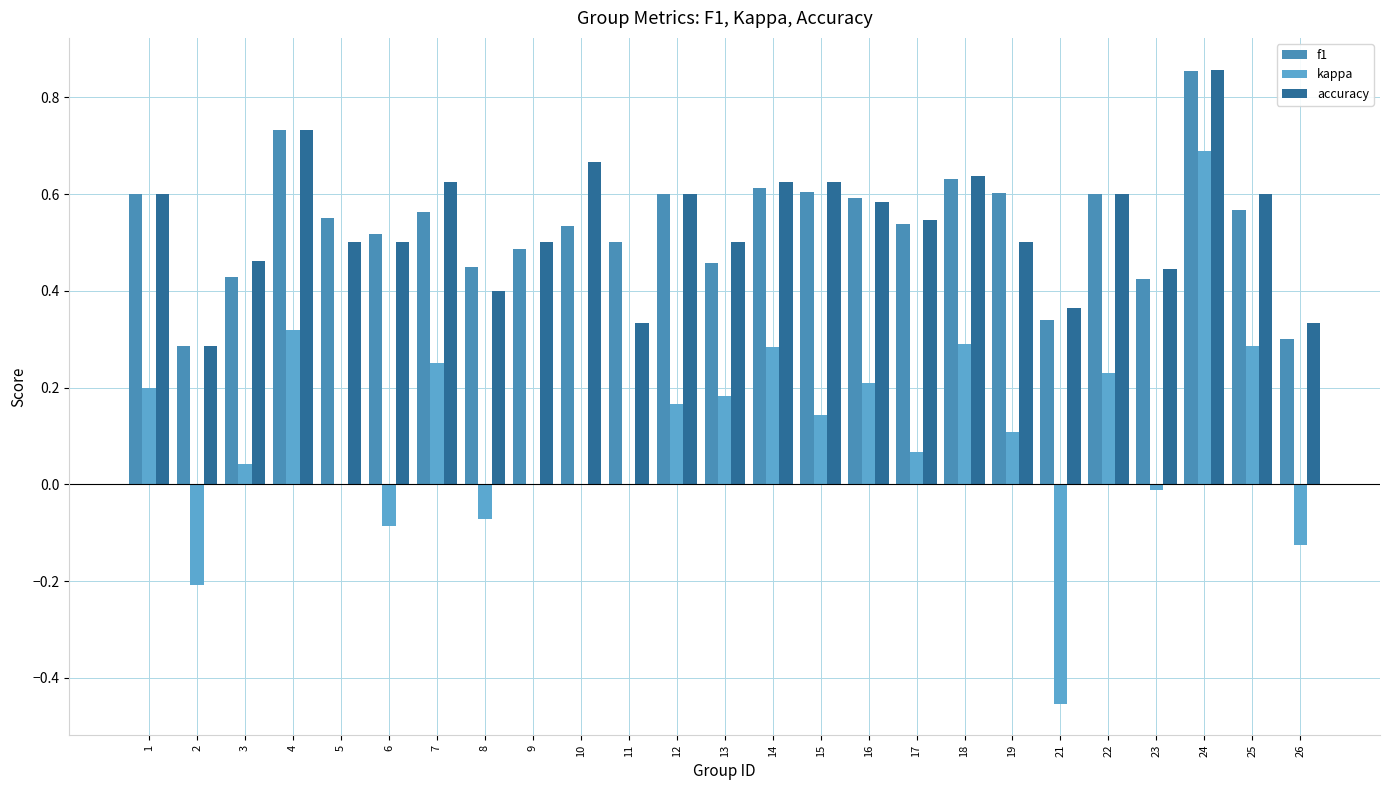

What is the maximum value for kappa?

0.7